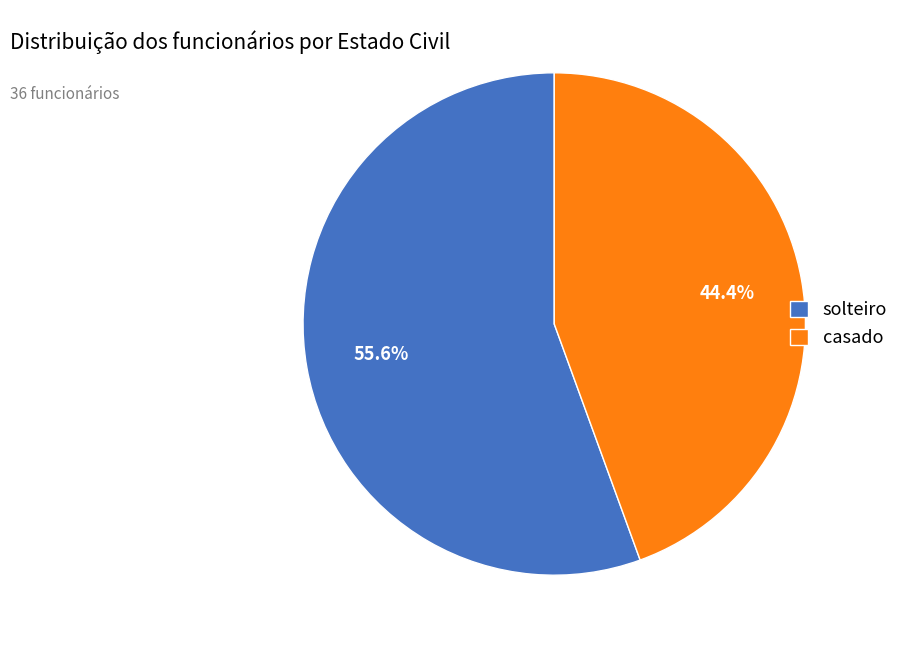

To the nearest percent, what is the difference between the solteiro and casado slice percentages?

11%